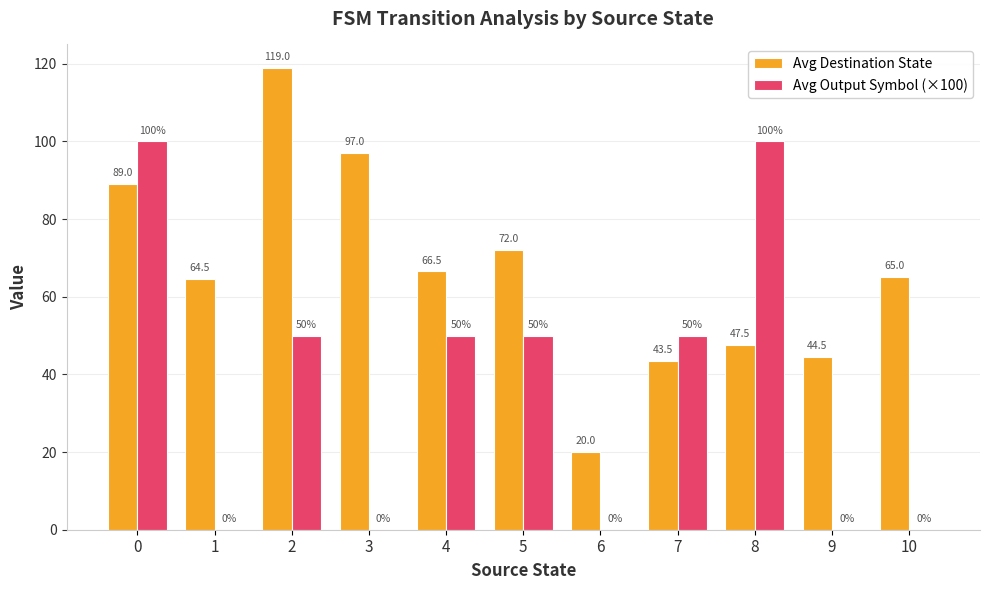

Which series has the widest spread of values?

Avg Output Symbol (×100)